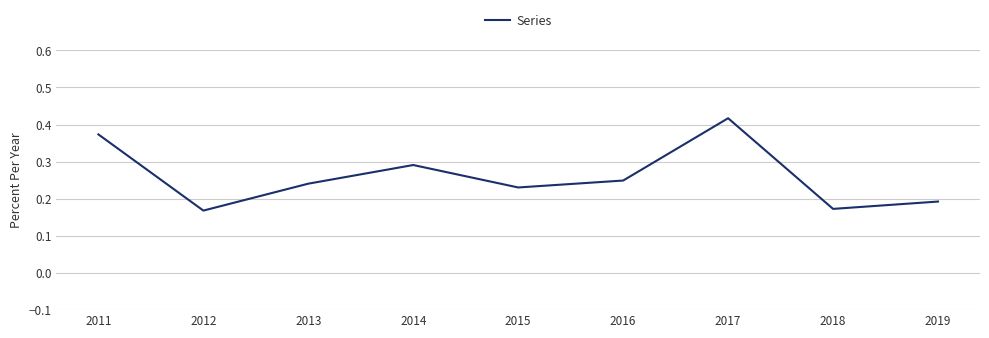

Between 2014 and 2015, which is larger?

2014